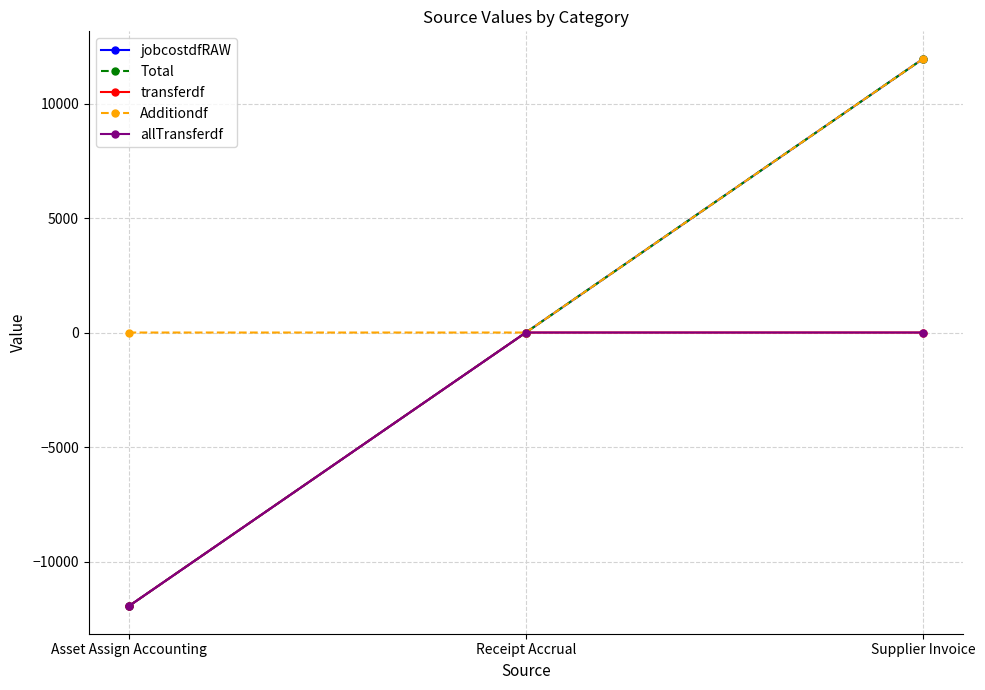

Is this an area chart (filled region under the line)?

No